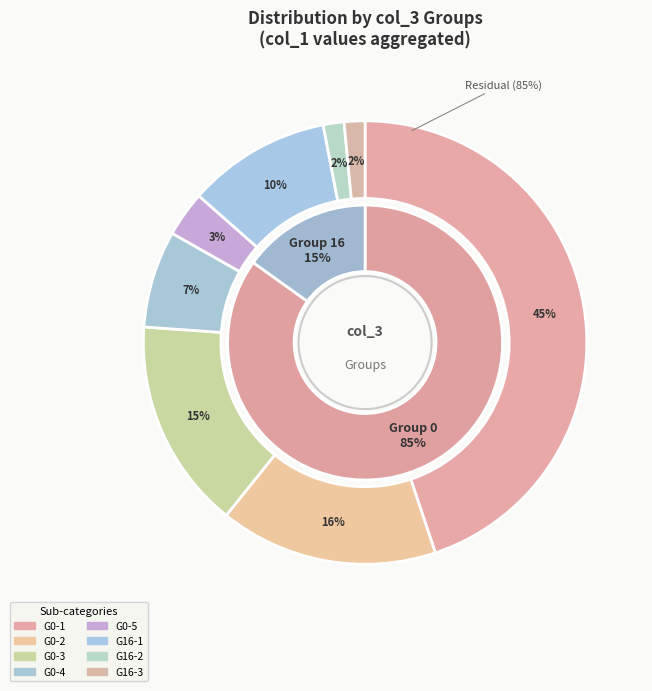

True or false: 16 accounts for 1% of the total.

False